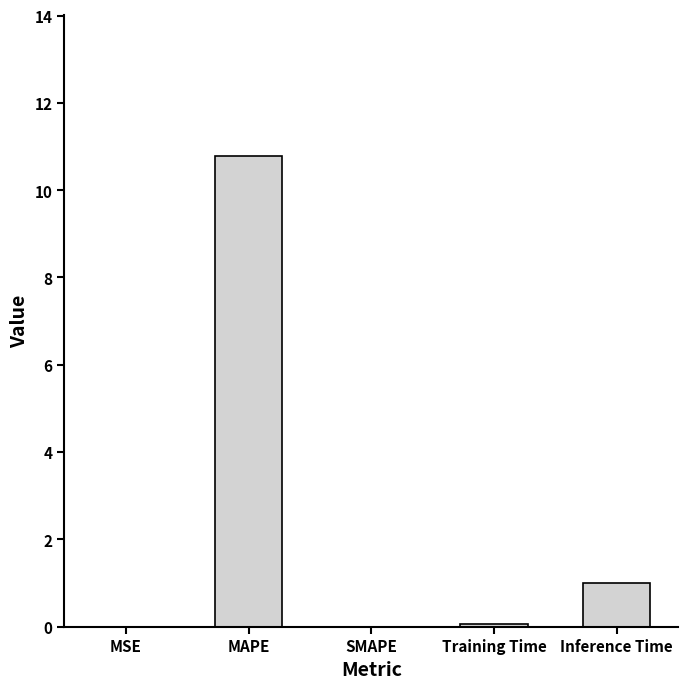

What is the greatest value displayed?

10.8